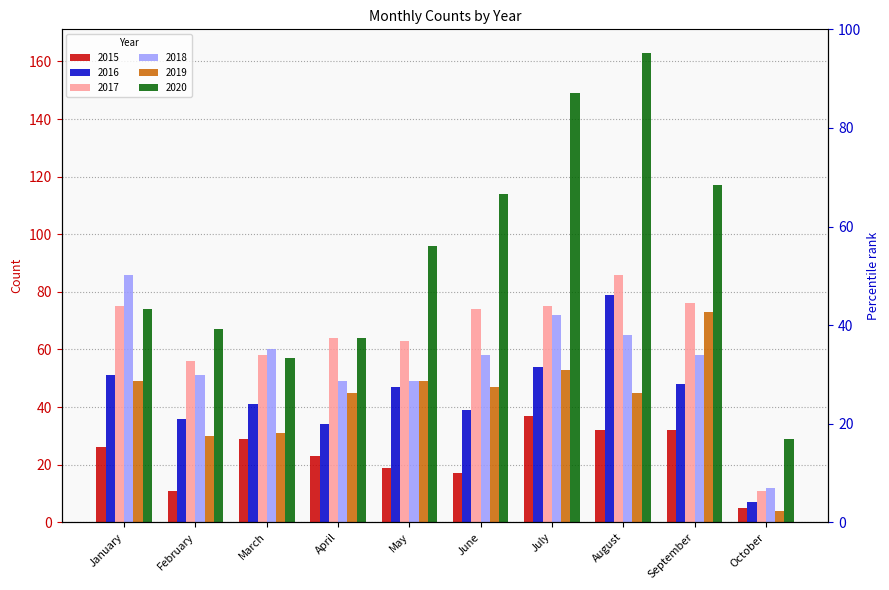

True or false: 2015 has a value of 20 at September.

False